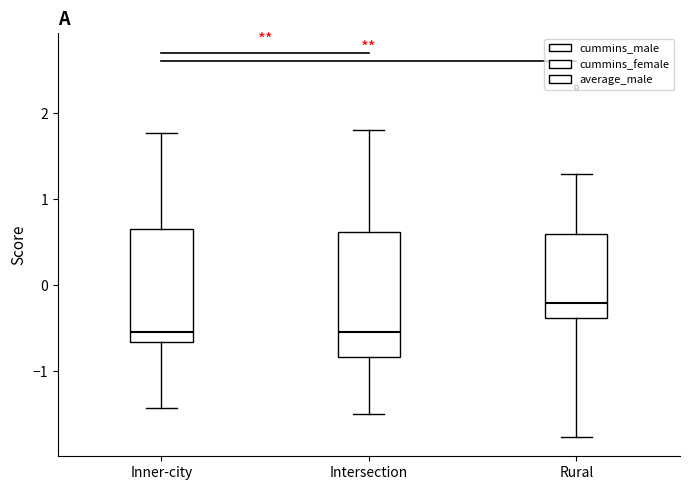

Reading left to right, read every box against the y-axis: the position of its median line, the range the box covers, and the ends of its whiskers. The values are not printed on the chart, so give them approximately, as read against the axis.

Inner-city: median -0.5, box -0.7 to 0.7, whiskers -1.4 to 1.8
Intersection: median -0.5, box -0.8 to 0.6, whiskers -1.5 to 1.8
Rural: median -0.2, box -0.4 to 0.6, whiskers -1.8 to 1.3